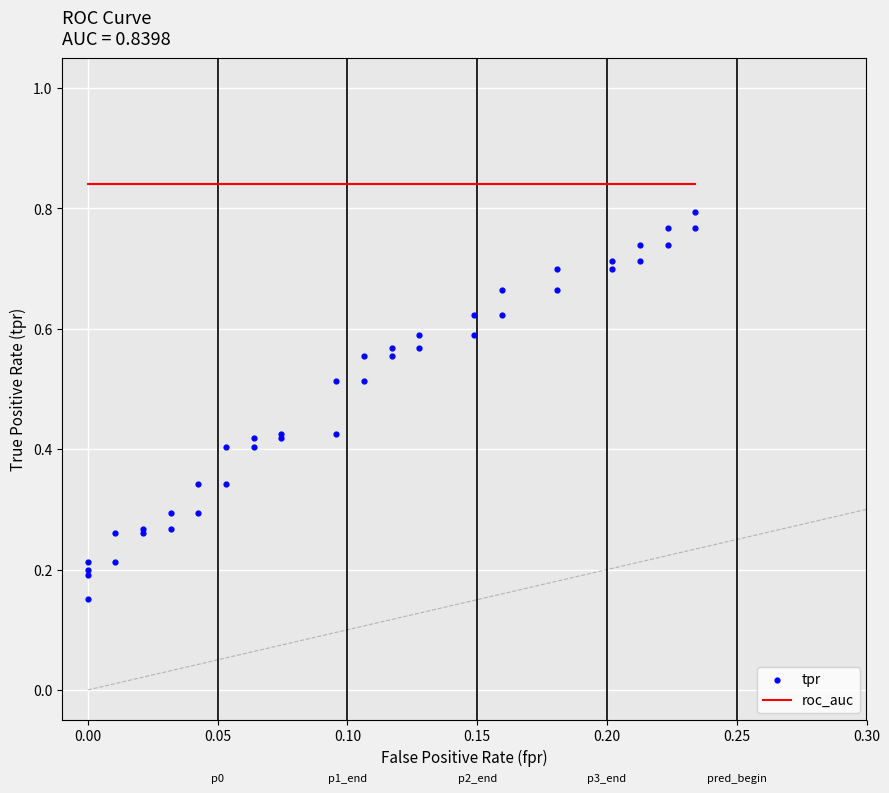

At how many categories does at least one series exceed 0?

40